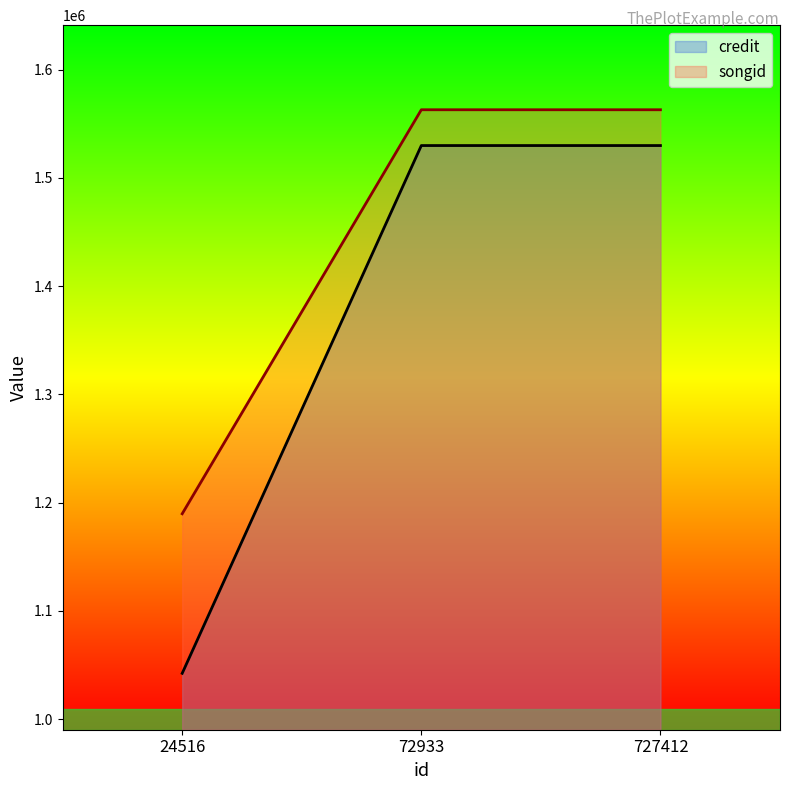

Rank the series by their average value, from lowest to highest.

credit, songid